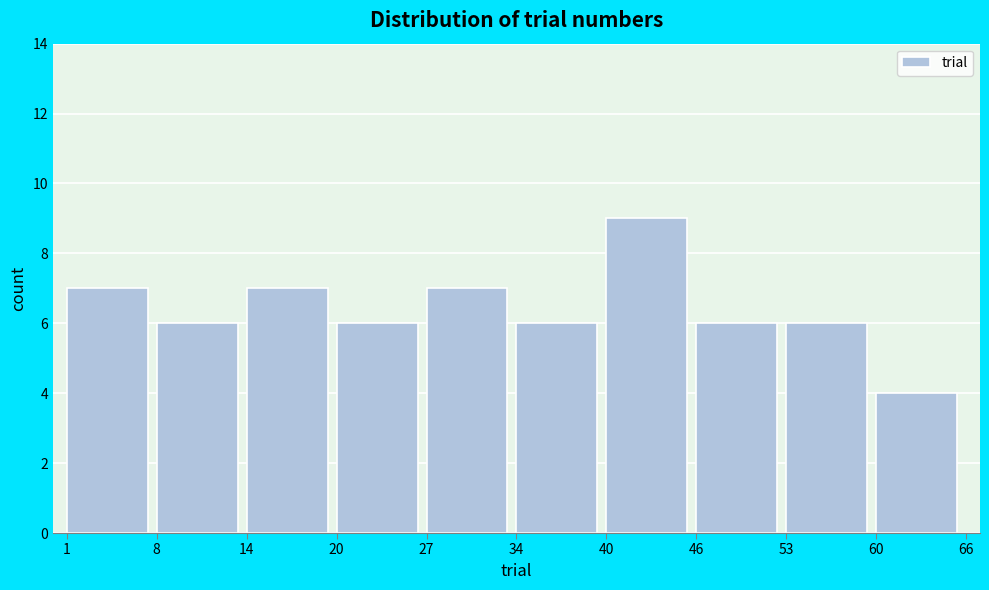

Reading left to right, transcribe this chart: for each bar, give the range it covers on the x-axis and its height. The values are not printed on the chart, so give them approximately, as read against the axis.

1 to 8: 7
8 to 14: 6
14 to 20: 7
20 to 27: 6
27 to 34: 7
34 to 40: 6
40 to 46: 9
46 to 53: 6
53 to 60: 6
60 to 66: 4